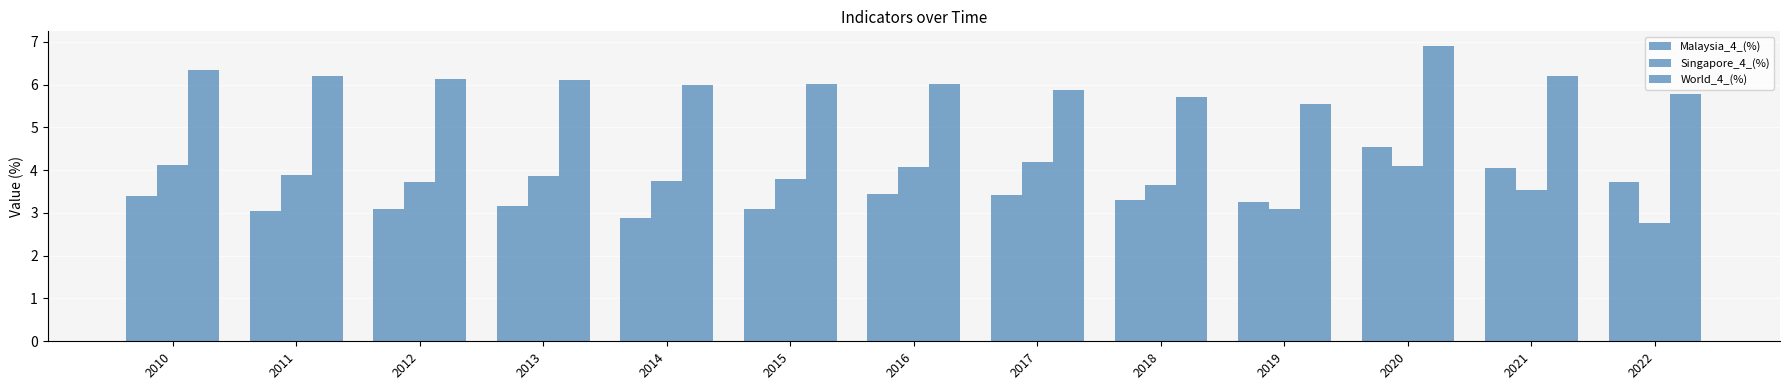

What is the total value across all series at 2018?

12.6